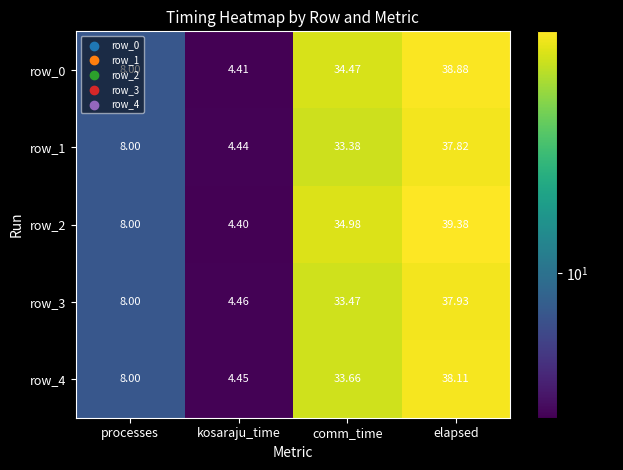

How many distinct data groups are displayed?

5